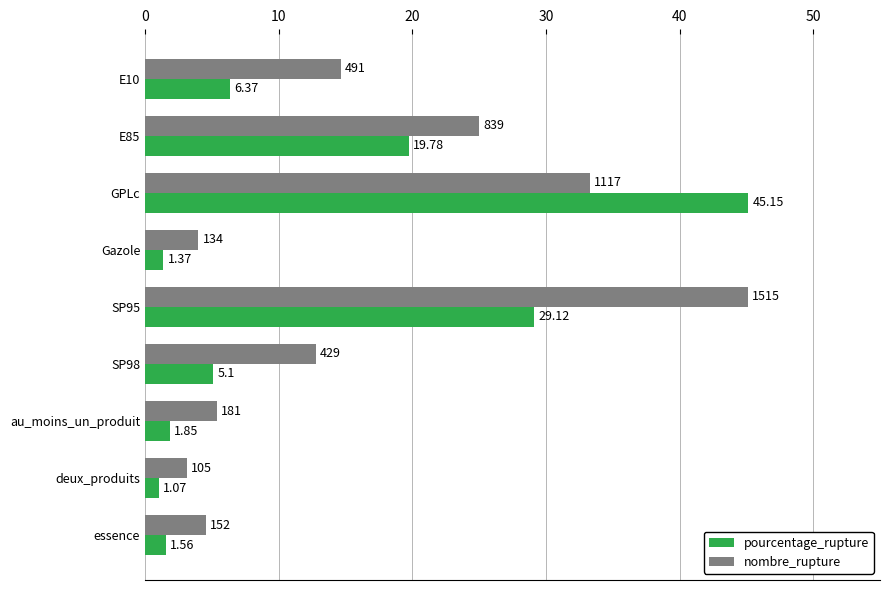

Which series has the largest total across all categories?

nombre_rupture